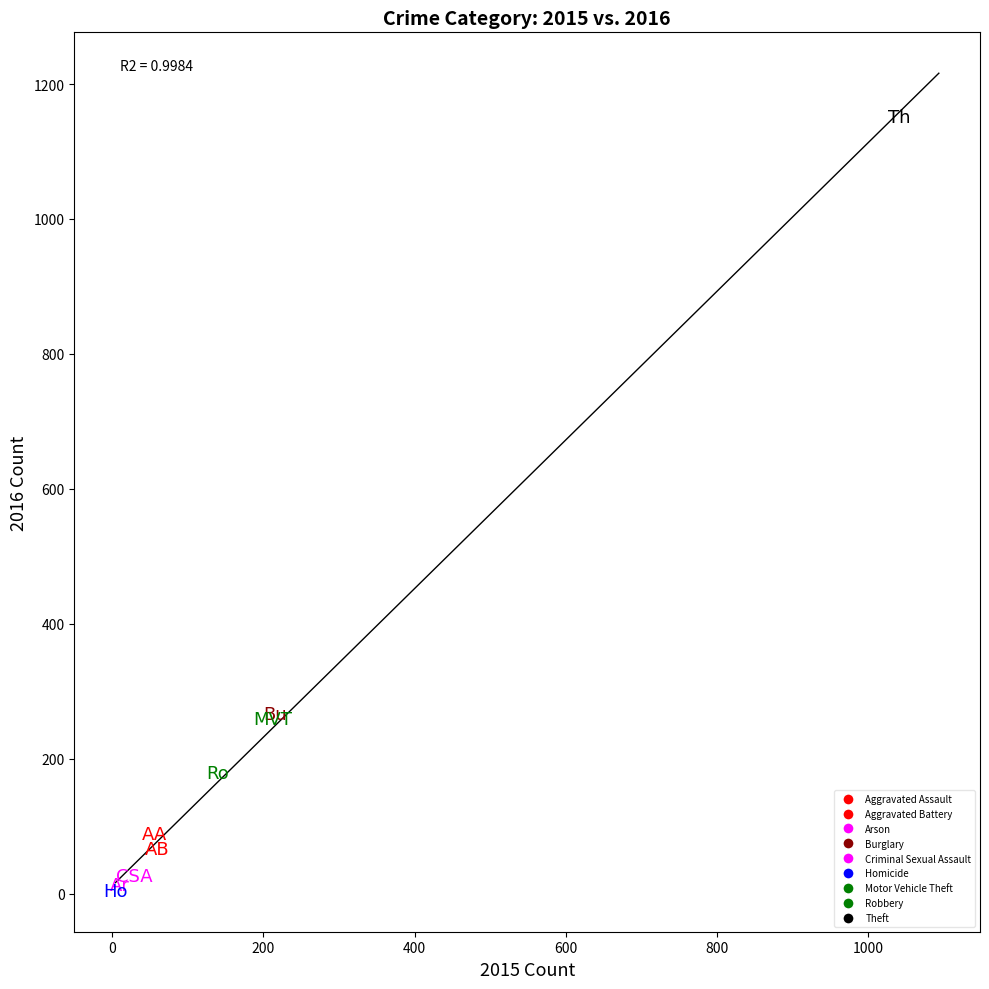

What are all the series names shown in the legend?

Aggravated Assault, Aggravated Battery, Arson, Burglary, Criminal Sexual Assault, Homicide, Motor Vehicle Theft, Robbery, Theft